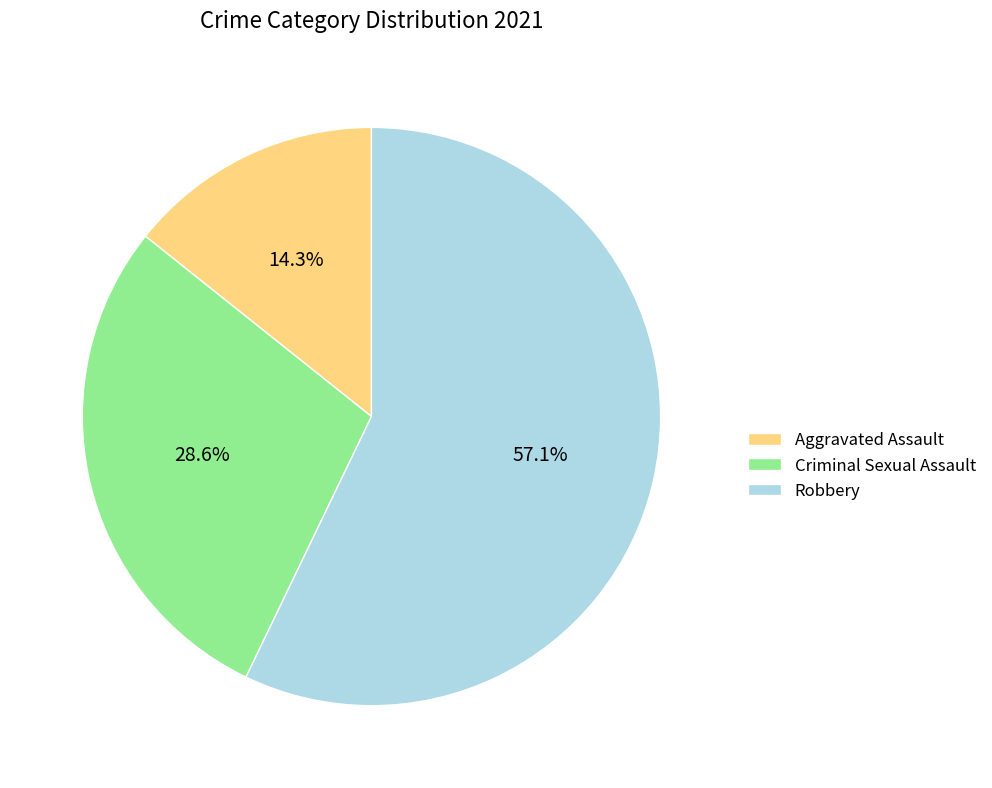

How many slices are in this pie chart?

3